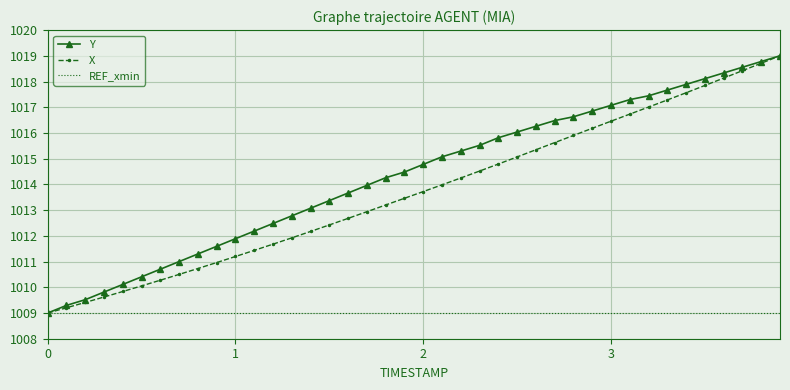

What is the minimum value shown in the chart?

1009.0